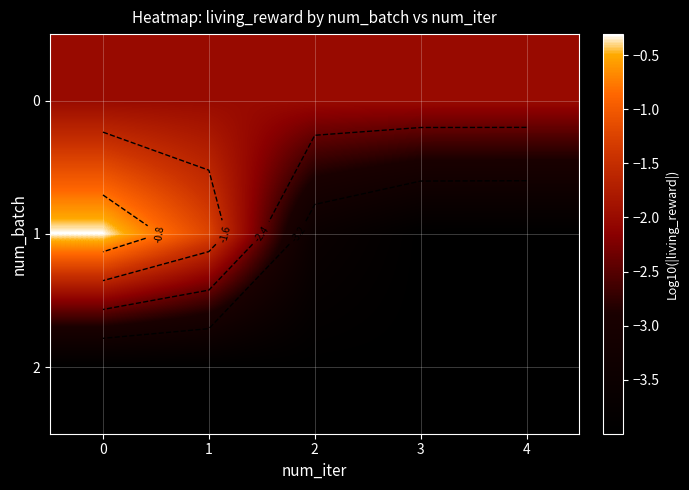

What is the sum of all 0 values?

-10.0